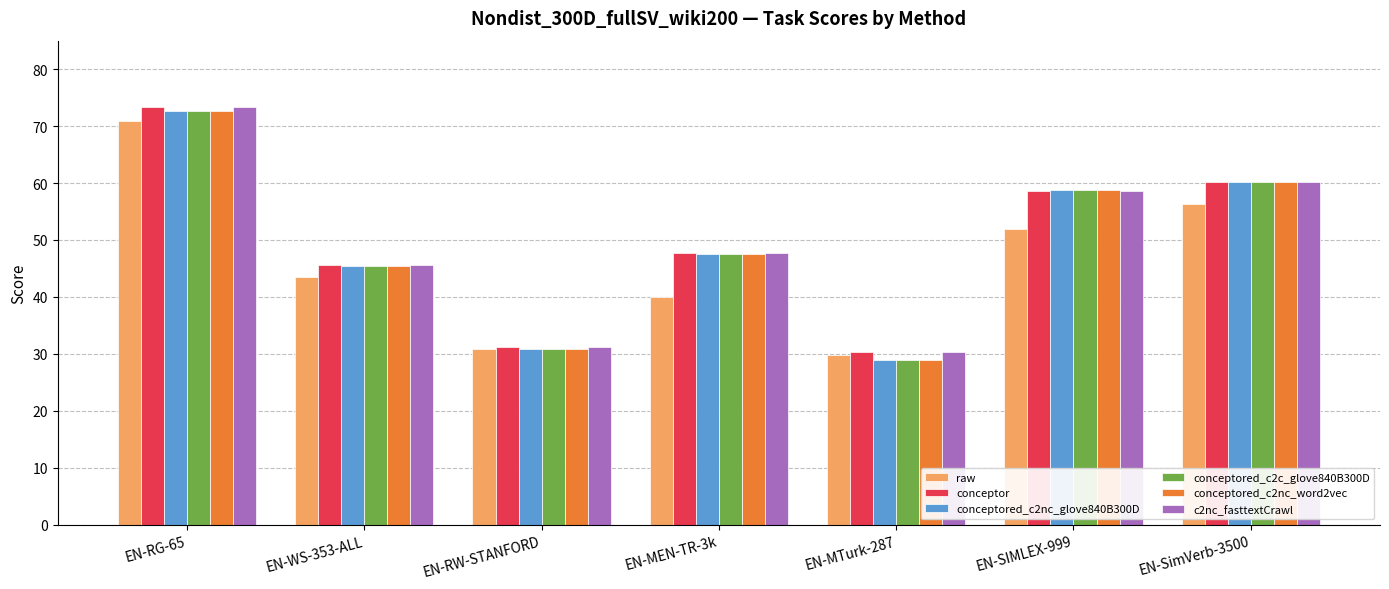

What is the total value across all series at EN-MTurk-287?

177.1